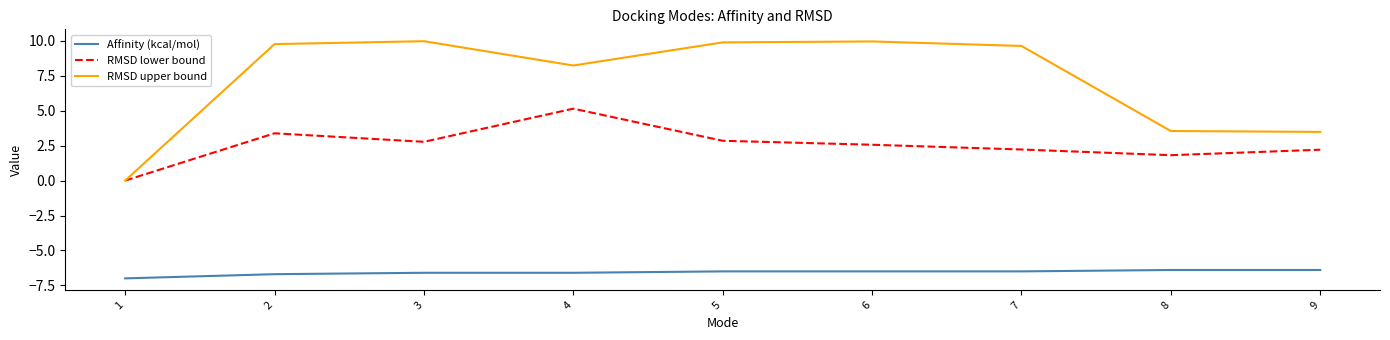

What are all the series names shown in the legend?

Affinity (kcal/mol), RMSD lower bound, RMSD upper bound